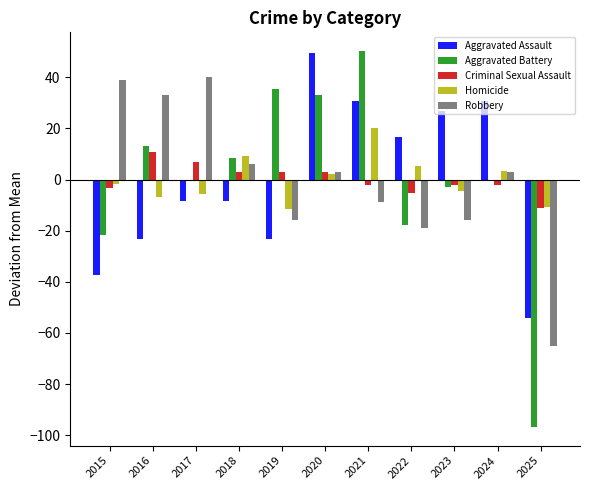

What is the difference between the maximum and minimum values in the Homicide series?

32.0